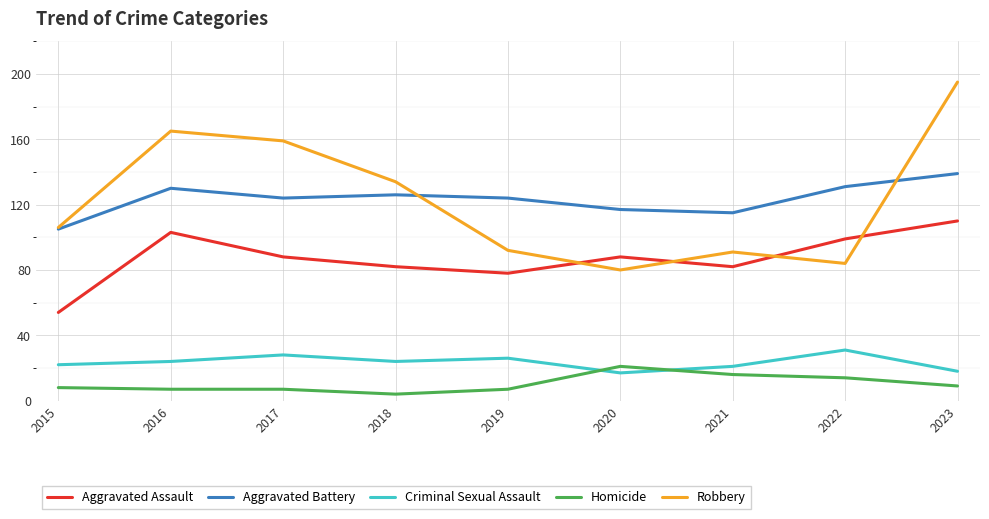

What is the sum of all Homicide values?

93